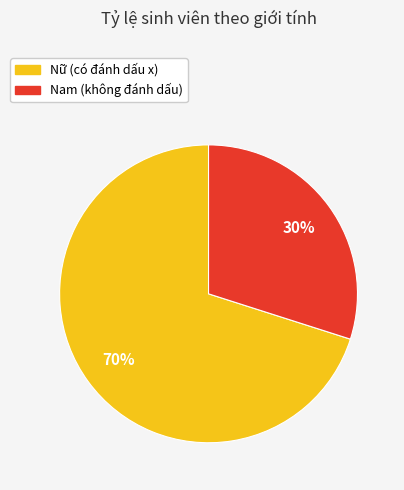

Which has a higher value, Nữ or Nam?

Nữ